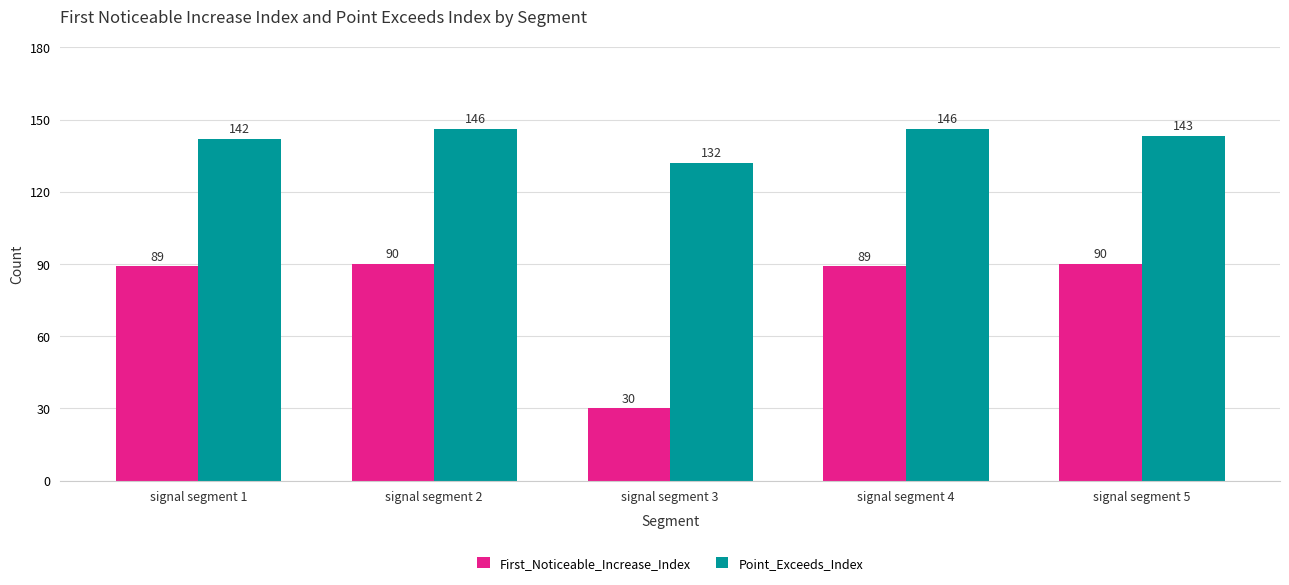

What is the approximate value of First_Noticeable_Increase_Index at signal segment 5?

90